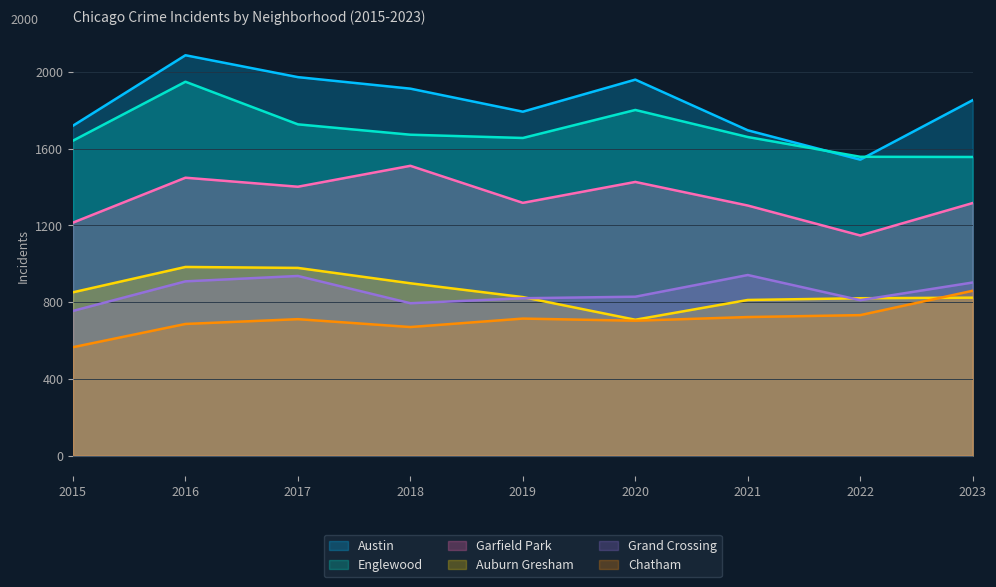

True or false: Englewood and Grand Crossing cross at least once.

False